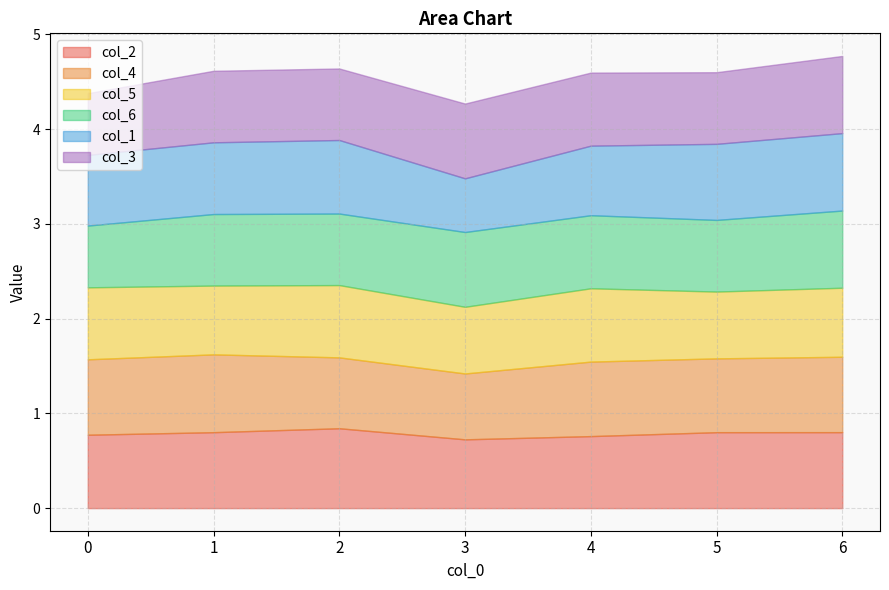

What is the sum of all col_3 values?

5.3